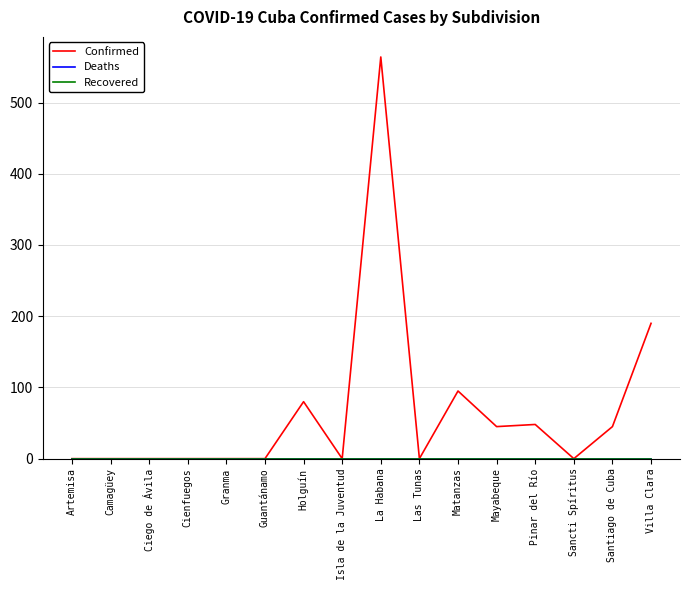

The value of Deaths at Isla de la Juventud is 0. True or false?

True